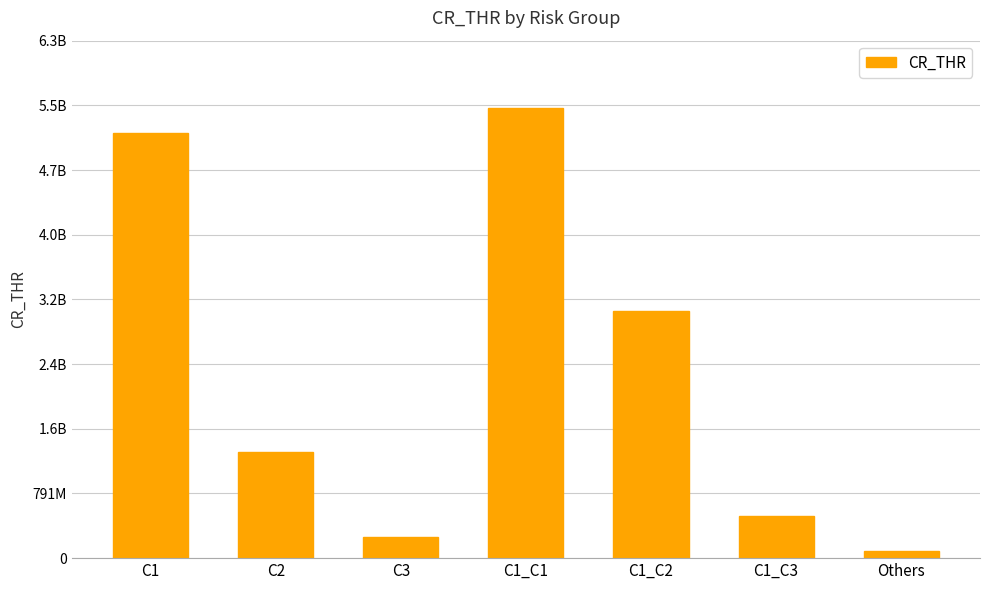

Reading left to right, extract all data points from this chart.

C1=5200000000	C2=1300000000	C3=260000000	C1_C1=5500000000	C1_C2=3020000000	C1_C3=520000000	Others=87000000